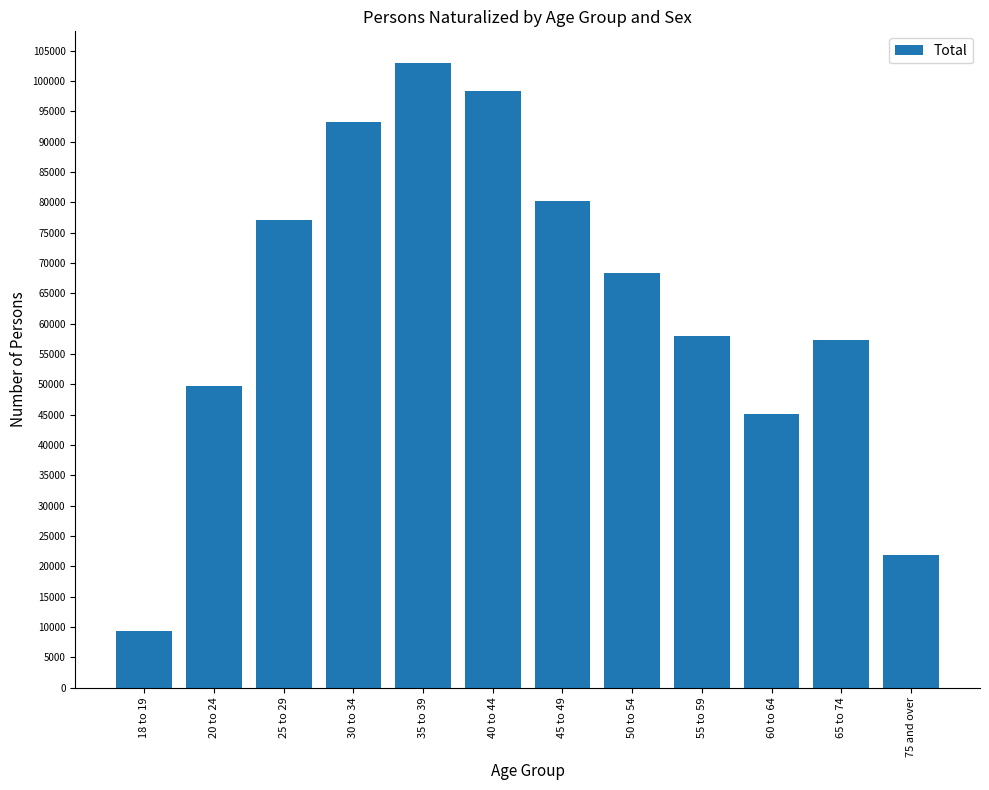

What is the average value?

63491